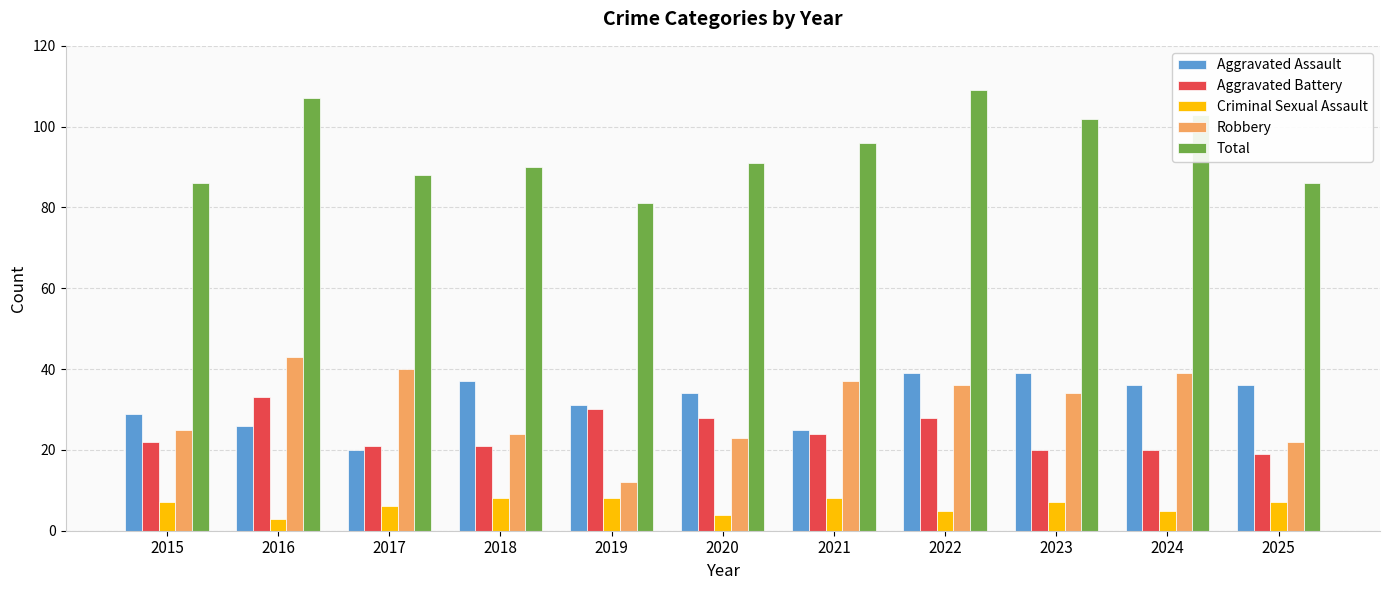

Reading left to right, list all the values displayed in this chart.

Aggravated Assault: 2015=29	2016=26	2017=20	2018=37	2019=31	2020=34	2021=25	2022=39	2023=39	2024=36	2025=36
Aggravated Battery: 2015=22	2016=33	2017=21	2018=21	2019=30	2020=28	2021=24	2022=28	2023=20	2024=20	2025=19
Criminal Sexual Assault: 2015=7	2016=3	2017=6	2018=8	2019=8	2020=4	2021=8	2022=5	2023=7	2024=5	2025=7
Robbery: 2015=25	2016=43	2017=40	2018=24	2019=12	2020=23	2021=37	2022=36	2023=34	2024=39	2025=22
Total: 2015=86	2016=107	2017=88	2018=90	2019=81	2020=91	2021=96	2022=109	2023=102	2024=103	2025=86